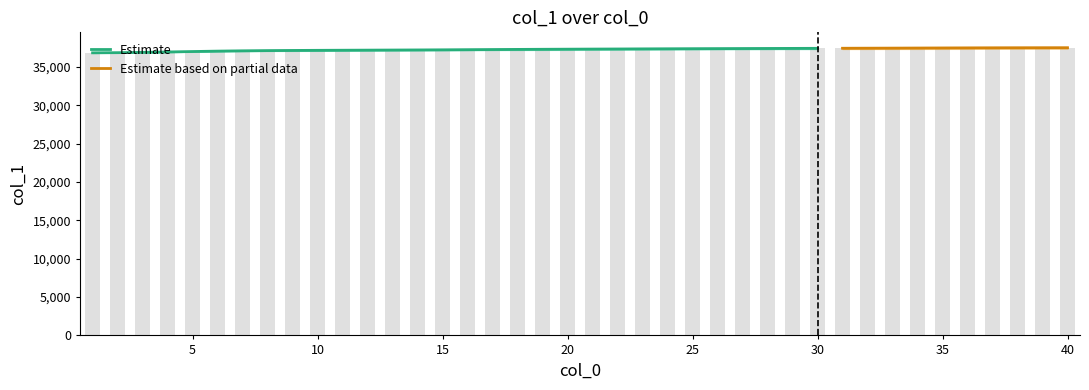

Are the bars horizontal?

No